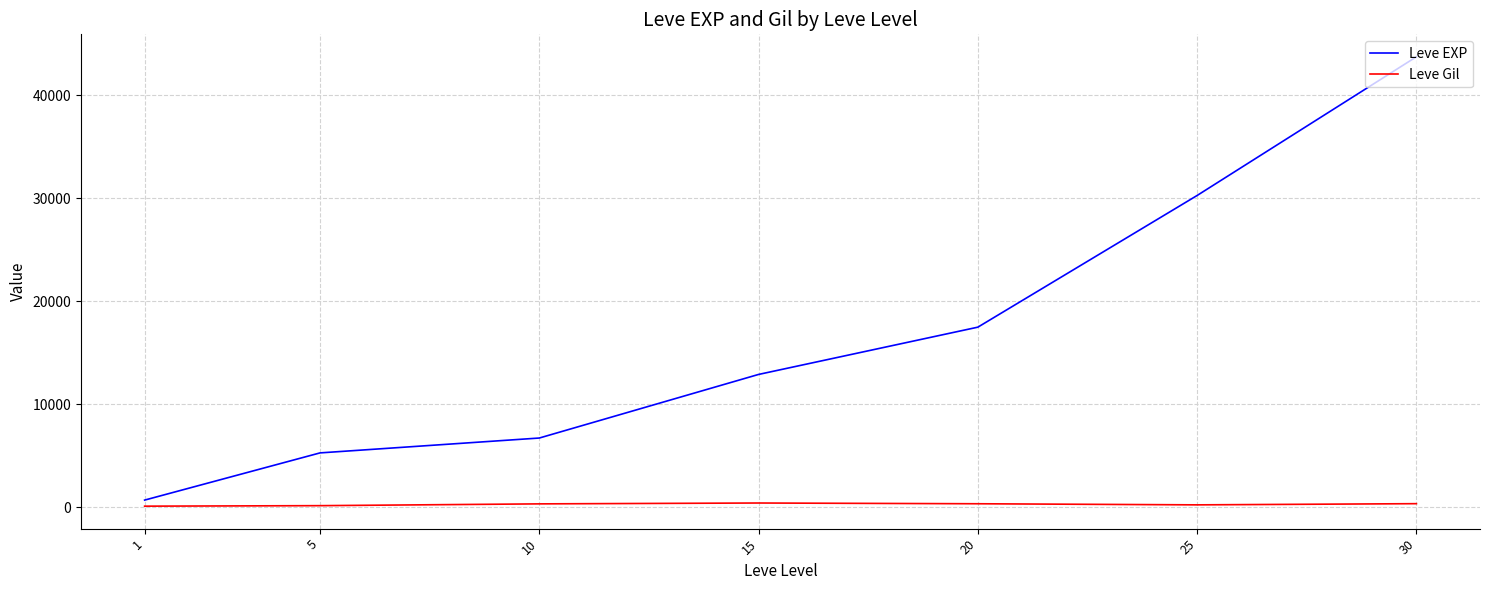

Which category has the highest value in the Leve EXP series?

30